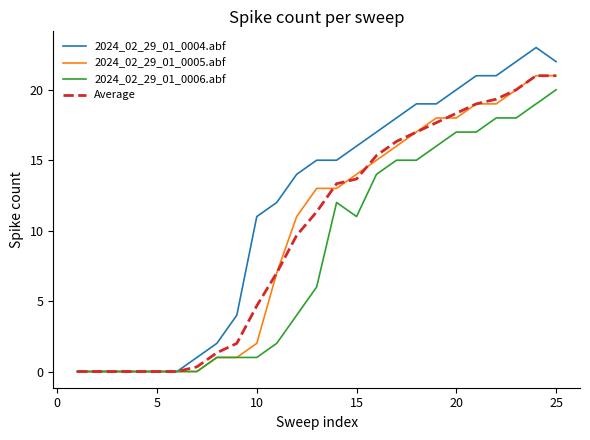

Which series has the largest total across all categories?

2024_02_29_01_0004.abf